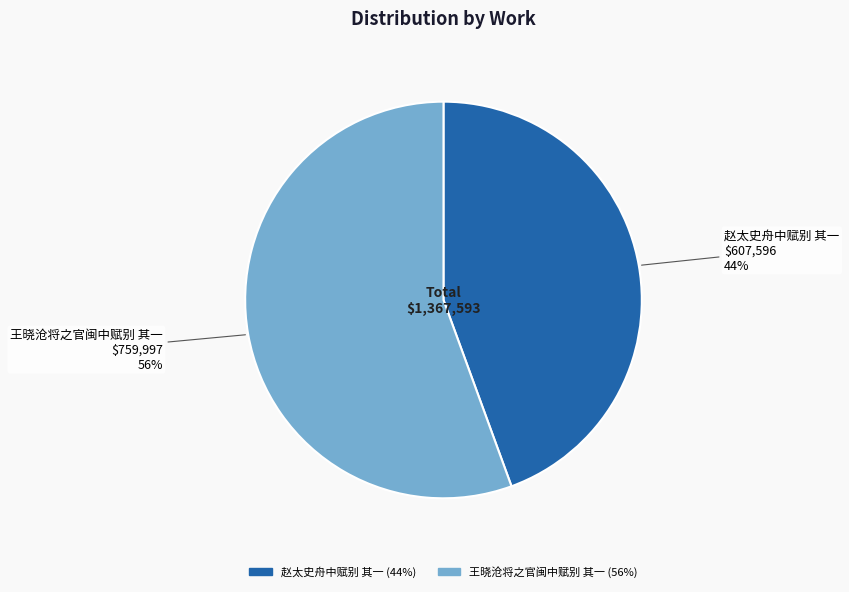

True or false: 赵太史舟中赋别 其一 accounts for 39% of the total.

False